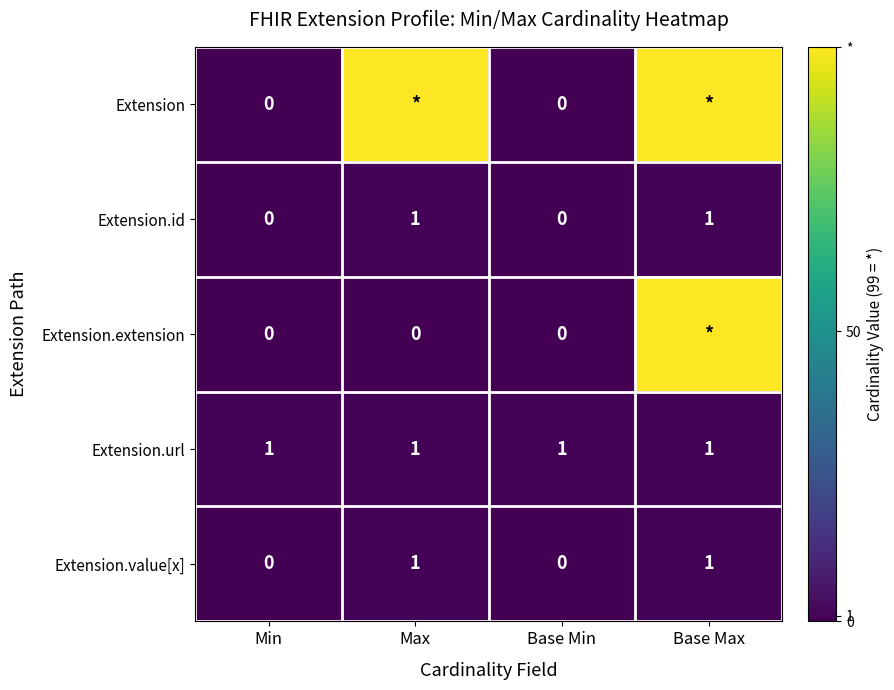

How many Extension.value[x] values are between 0 and 1?

4